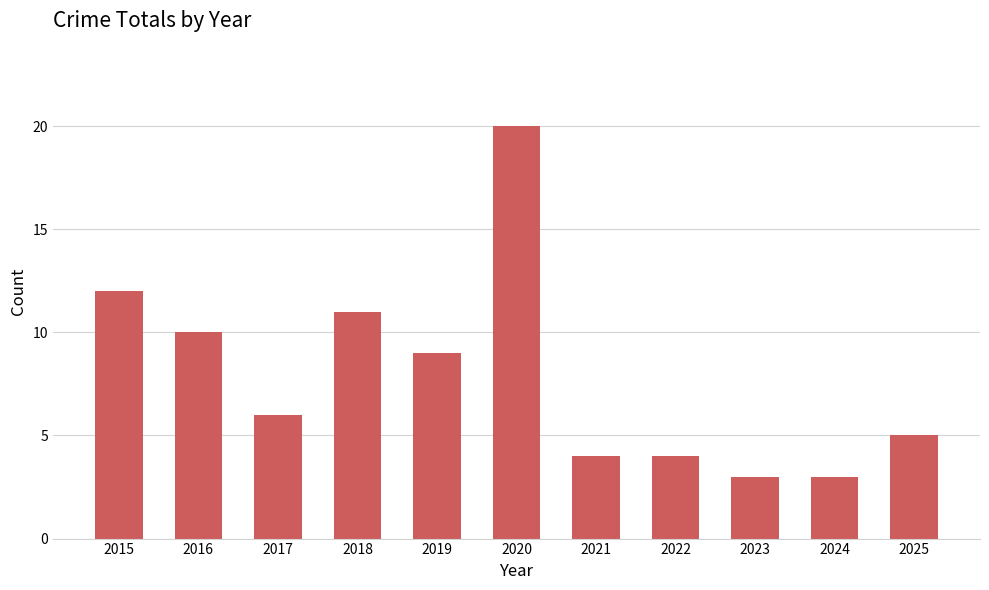

The chart shows a value of 10 at 2016. True or false?

True